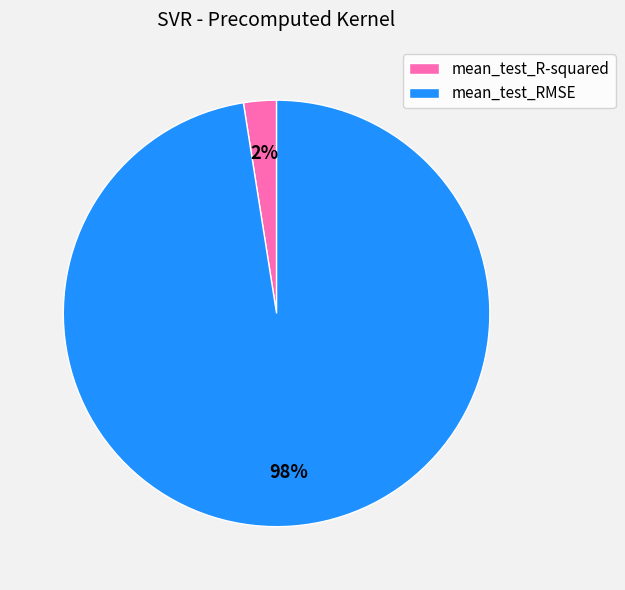

To the nearest percent, what is the combined percentage of mean_test_RMSE and mean_test_R-squared?

100%